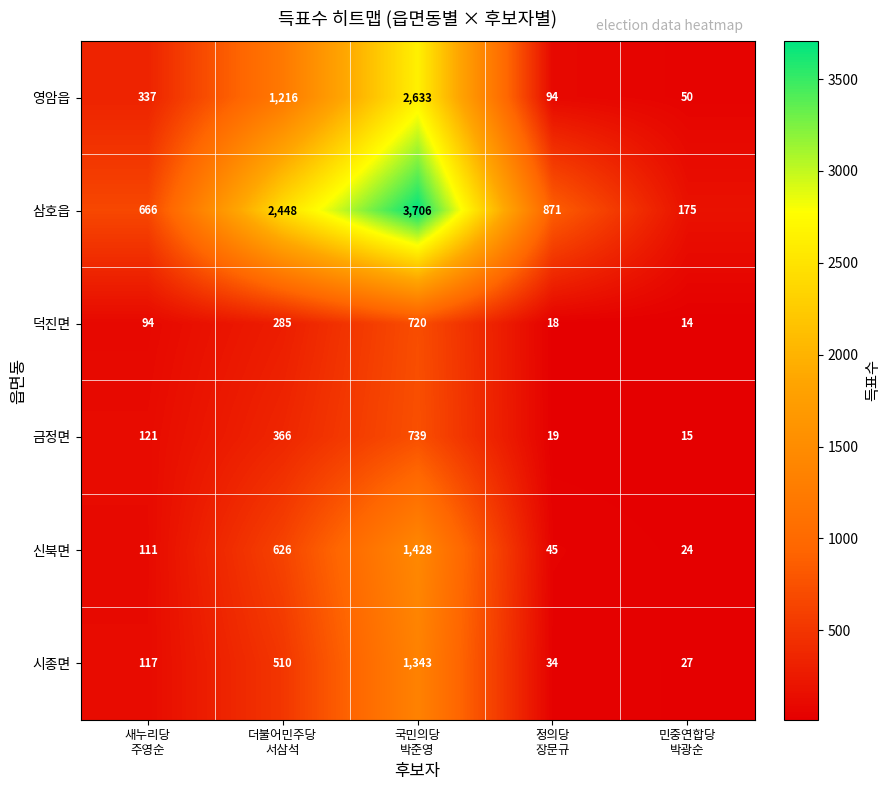

What is the average value of the 덕진면 series?

226